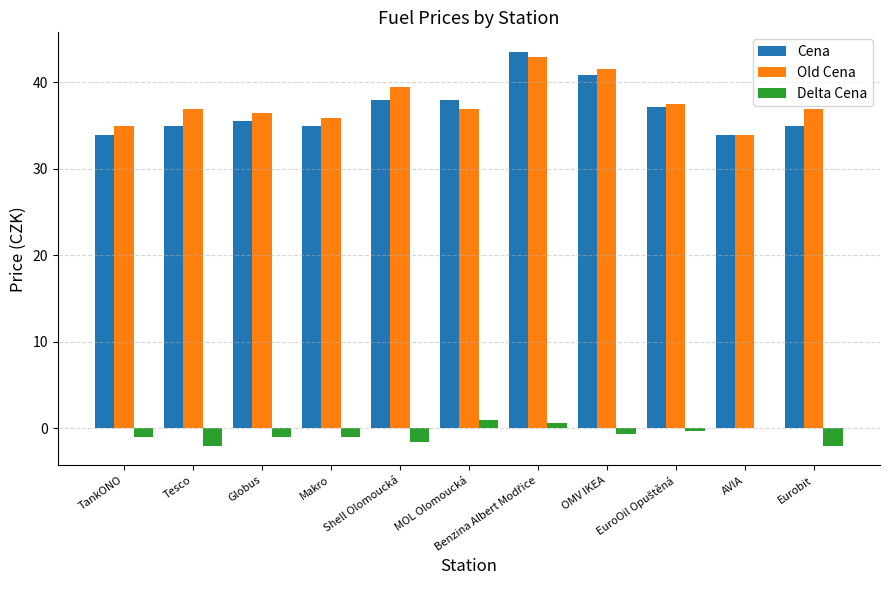

How many categories are shown in the chart?

11